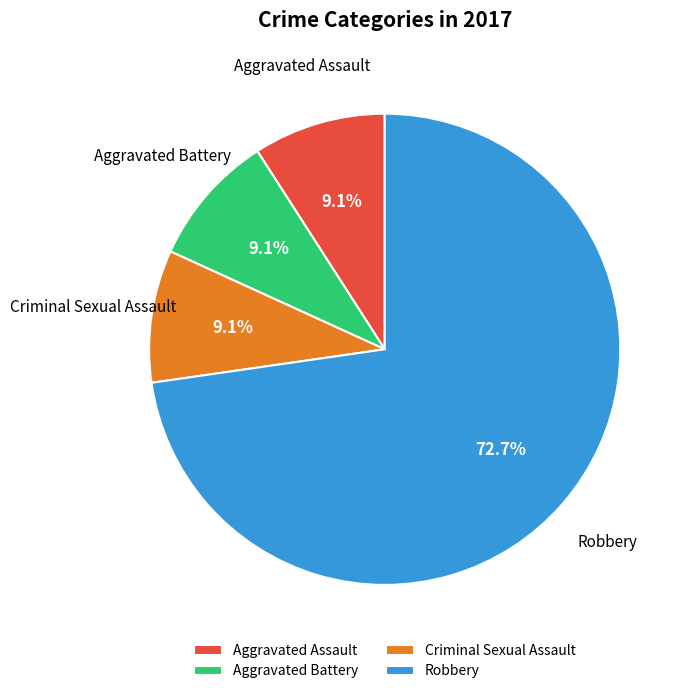

To the nearest percent, what portion does Aggravated Assault represent?

9%